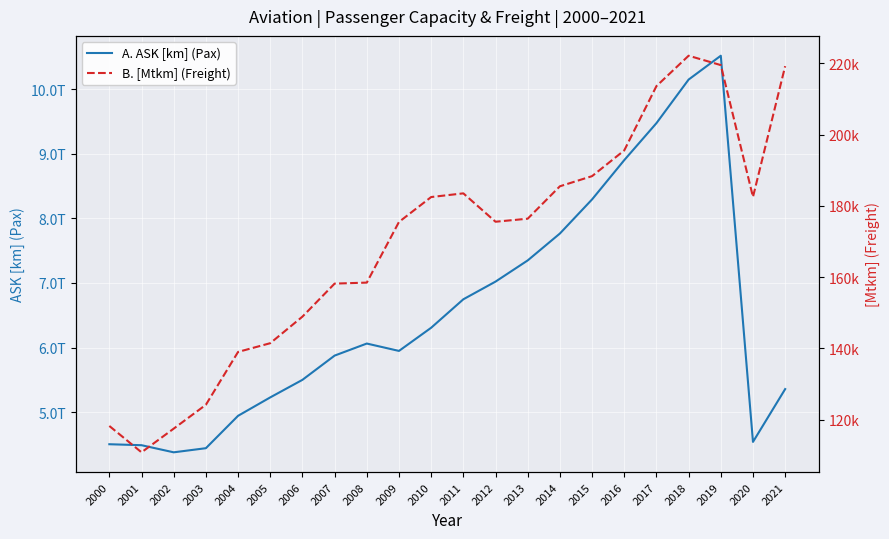

List the series in order of their overall mean, highest first.

A. ASK [km] (Pax), B. [Mtkm] (Freight)